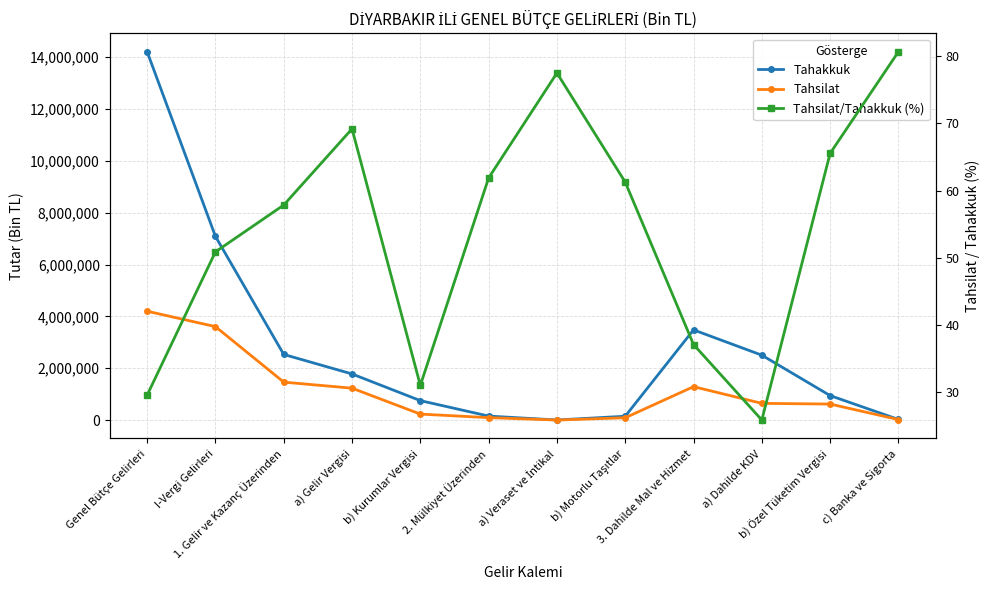

Between 1. Gelir ve Kazanç Üzerinden and a) Veraset ve İntikal, which series saw the biggest shift?

Tahakkuk